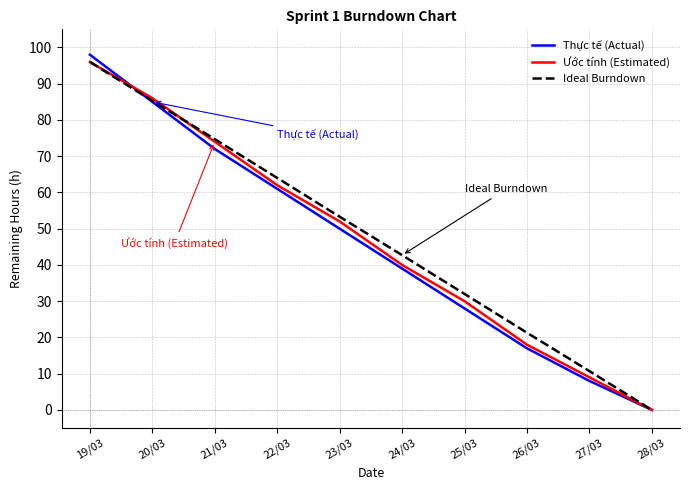

Between 25/03 and 26/03, which series saw the biggest shift?

Ước tính (Estimated)